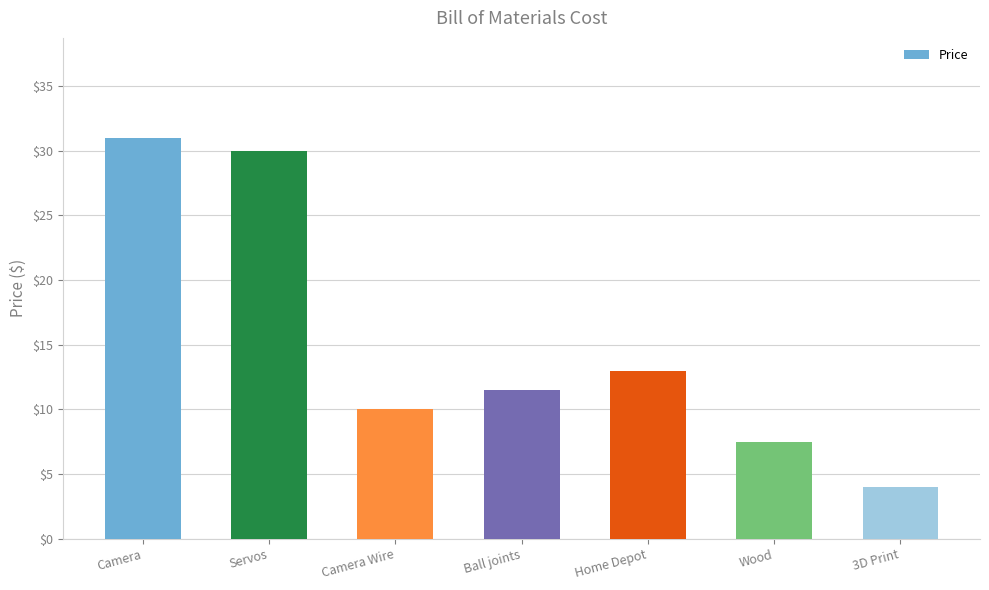

What is the sum of all values?

106.9